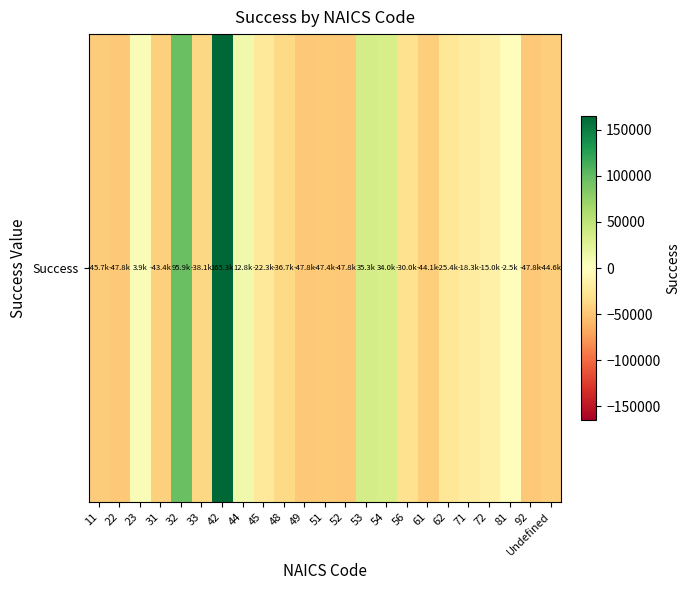

Which has a higher value, 42 or 48?

42